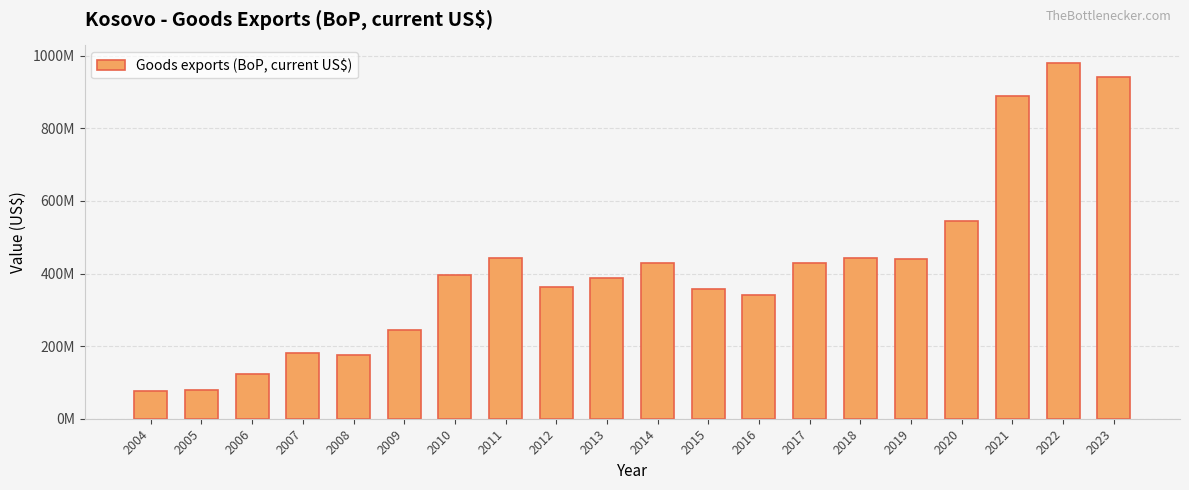

Are the bars horizontal?

No